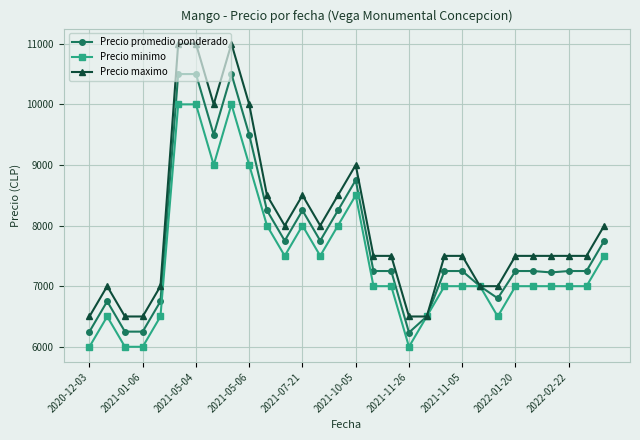

What is the smallest value displayed?

6000